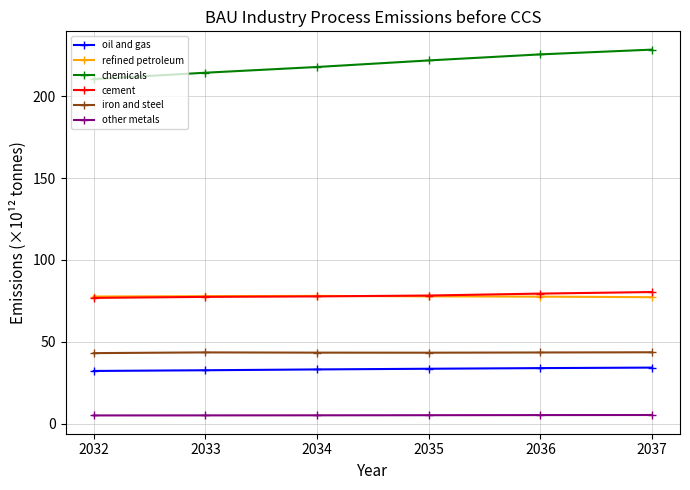

What is the spread (max minus min) of values at 2036?

220.2